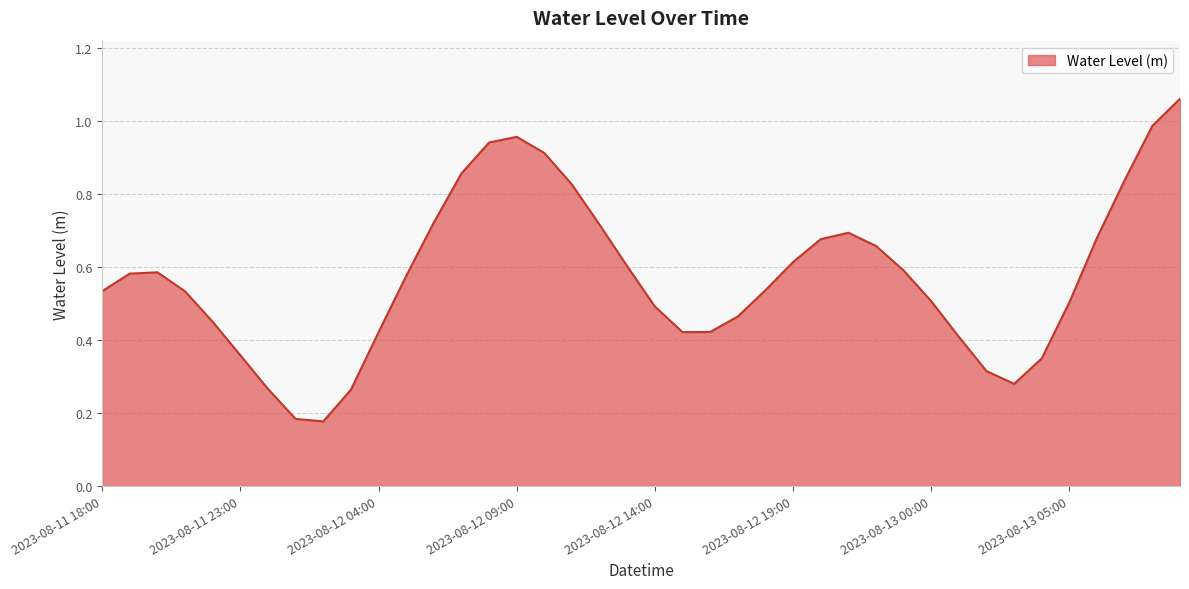

List the labels in order of value, largest first.

2023-08-13 09:00, 2023-08-13 08:00, 2023-08-12 09:00, 2023-08-12 08:00, 2023-08-12 10:00, 2023-08-12 07:00, 2023-08-13 07:00, 2023-08-12 11:00, 2023-08-12 06:00, 2023-08-12 12:00, 2023-08-12 21:00, 2023-08-13 06:00, 2023-08-12 20:00, 2023-08-12 22:00, 2023-08-12 19:00, 2023-08-12 13:00, 2023-08-12 23:00, 2023-08-11 20:00, 2023-08-11 19:00, 2023-08-12 05:00, 2023-08-12 18:00, 2023-08-11 18:00, 2023-08-11 21:00, 2023-08-13 00:00, 2023-08-13 05:00, 2023-08-12 14:00, 2023-08-12 17:00, 2023-08-11 22:00, 2023-08-12 16:00, 2023-08-12 15:00, 2023-08-12 04:00, 2023-08-13 01:00, 2023-08-11 23:00, 2023-08-13 04:00, 2023-08-13 02:00, 2023-08-13 03:00, 2023-08-12 00:00, 2023-08-12 03:00, 2023-08-12 01:00, 2023-08-12 02:00